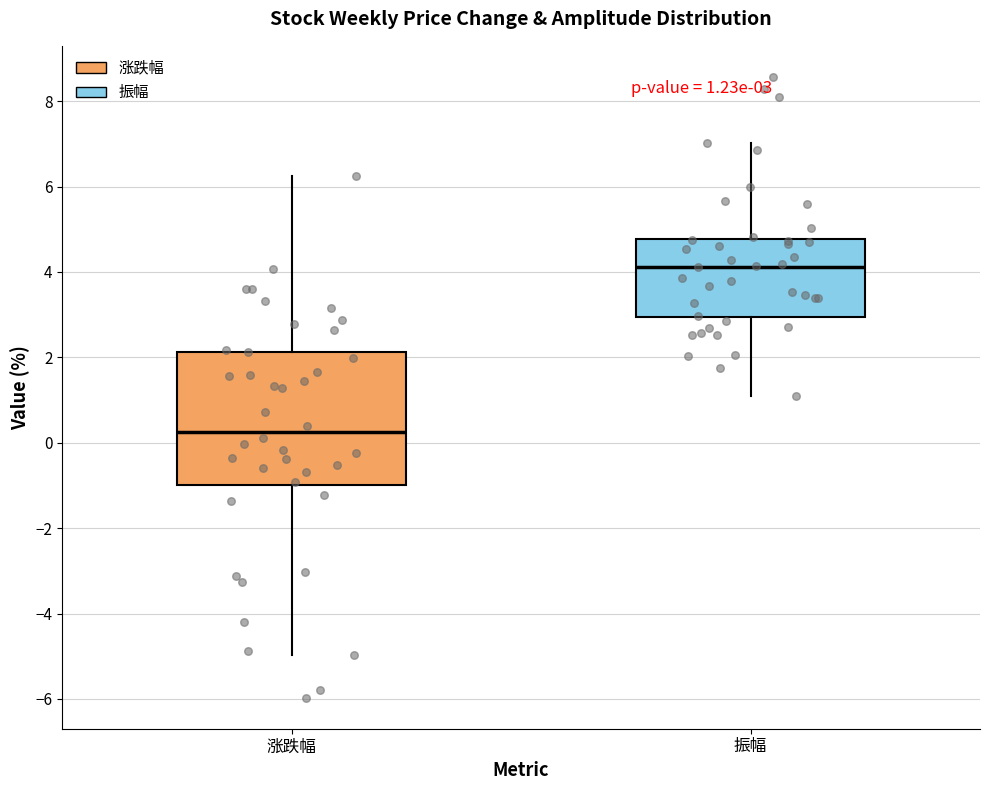

Comparing the boxes themselves (not the whiskers), which one is the tallest?

涨跌幅